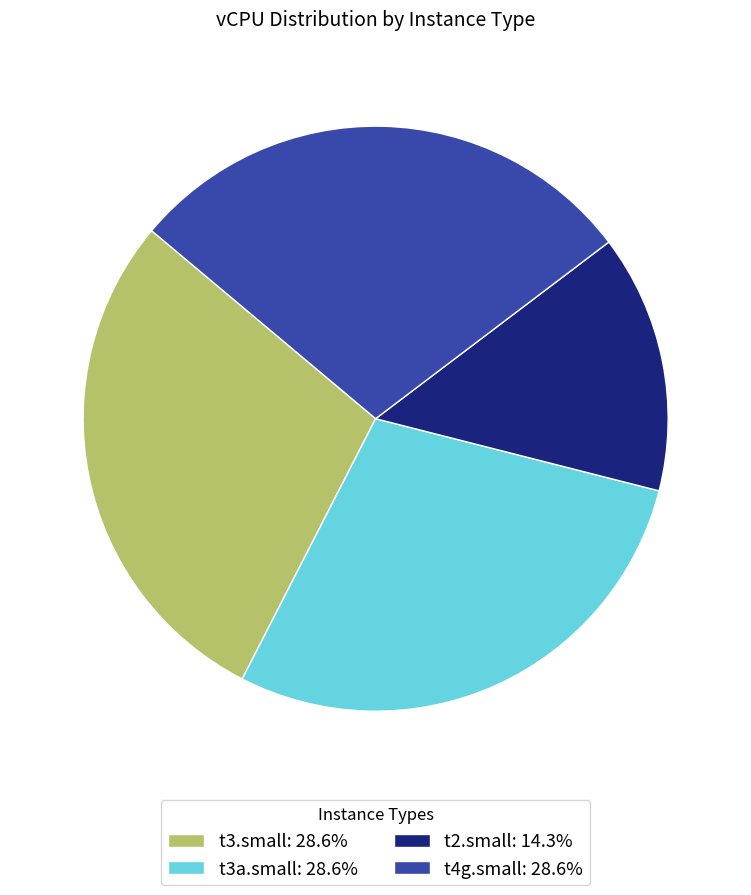

Approximately how many times larger is the value at t2.small compared to t4g.small?

0.5